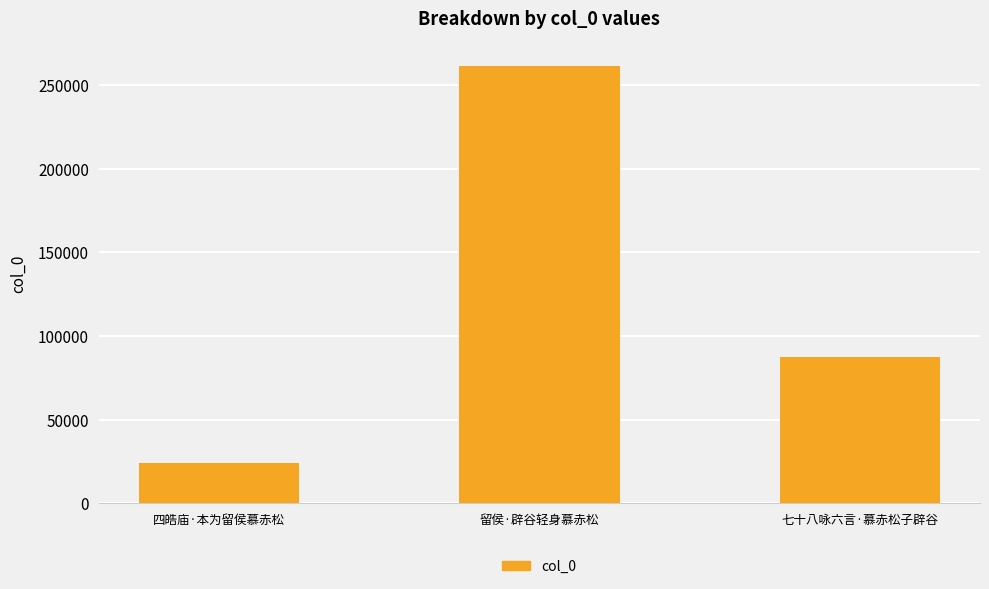

Rank the categories by value from highest to lowest.

留侯·辟谷轻身慕赤松, 七十八咏六言·慕赤松子辟谷, 四皓庙·本为留侯慕赤松